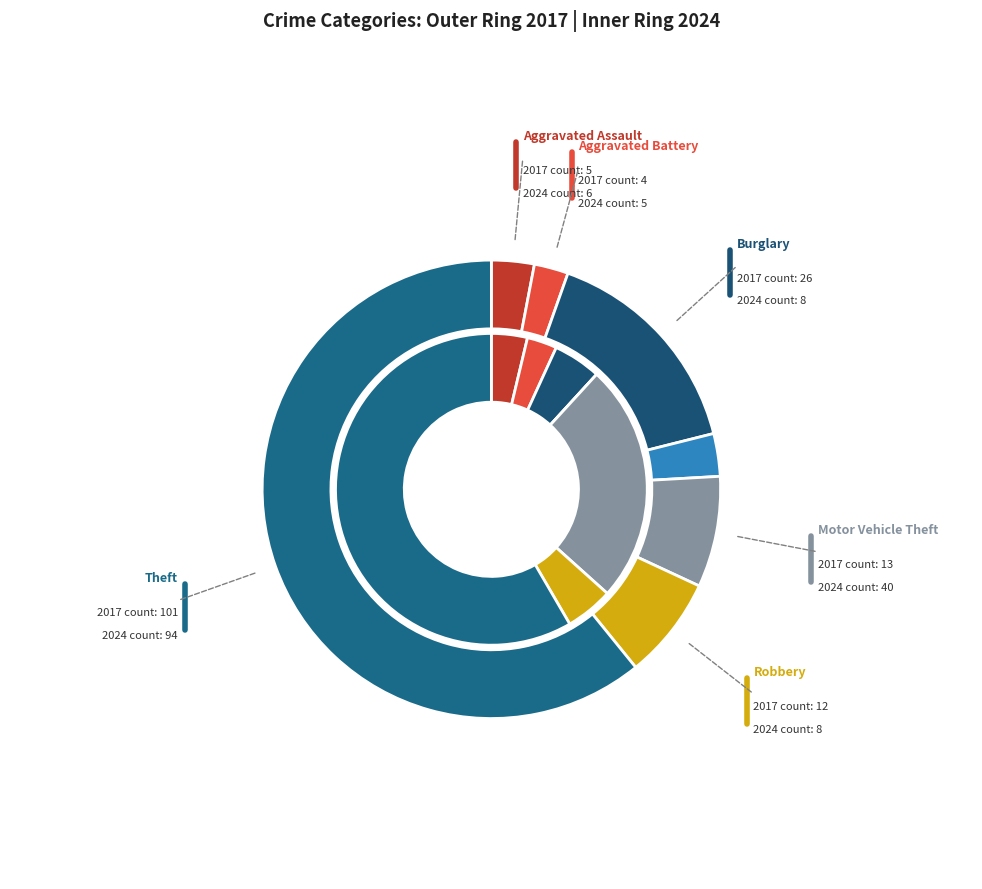

To the nearest percent, what is the average slice percentage?

14%